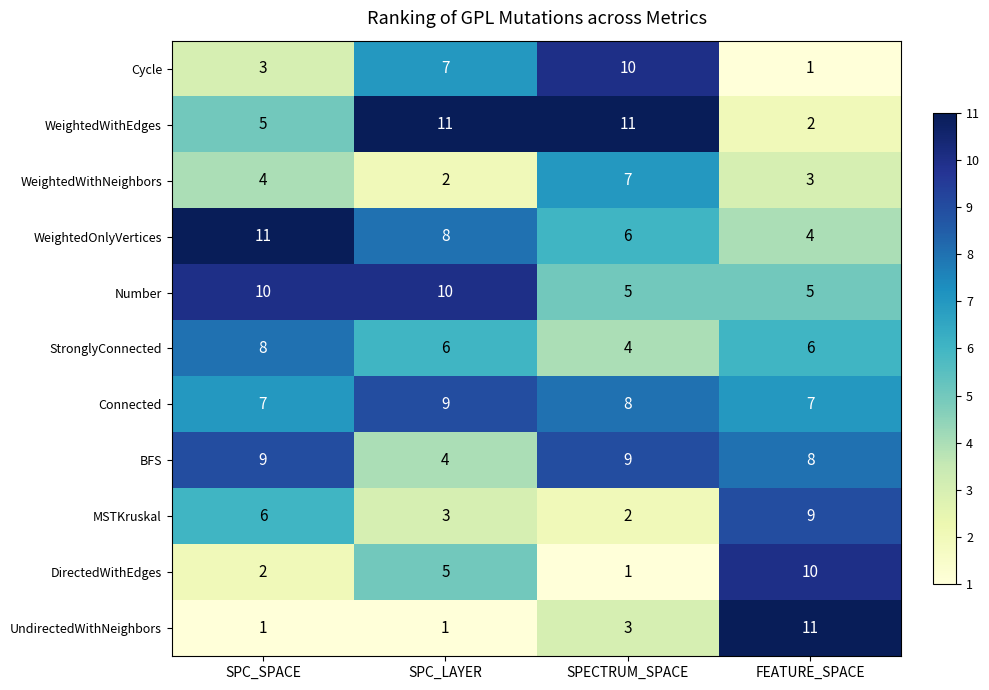

What is the average value of the BFS series?

8